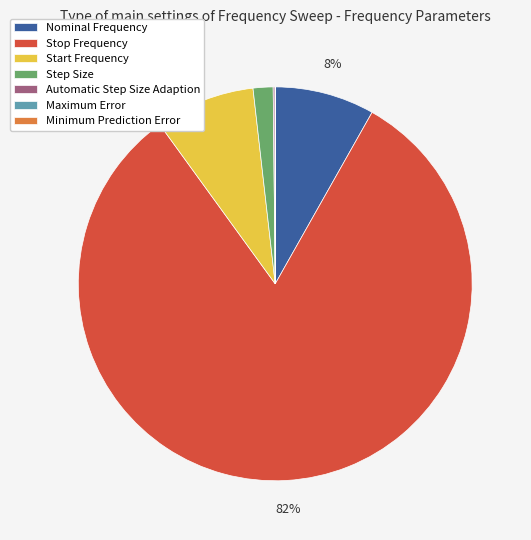

Is there any slice that represents more than half of the pie?

Yes